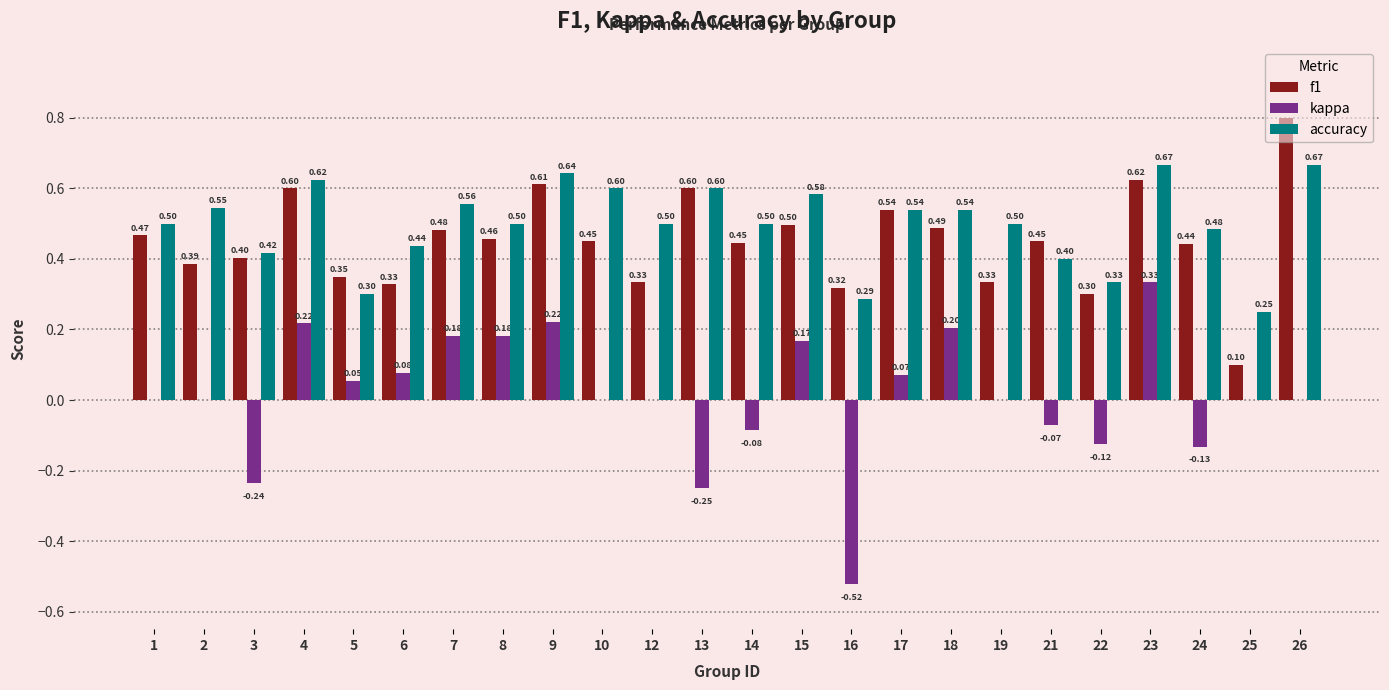

What is the sum of all accuracy values?

12.0